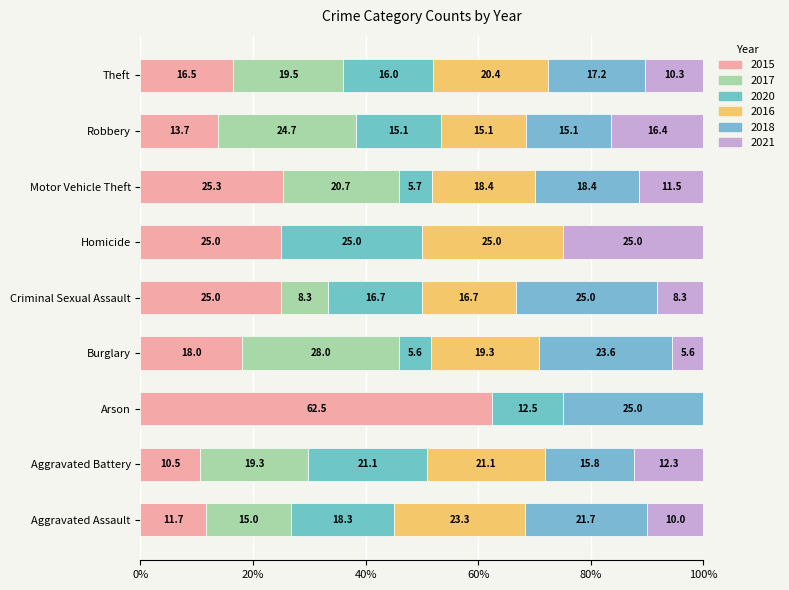

How many values in the 2015 series exceed 18?

5